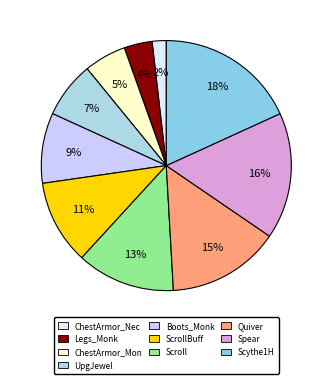

To the nearest percent, what percentage of the pie is Quiver?

15%